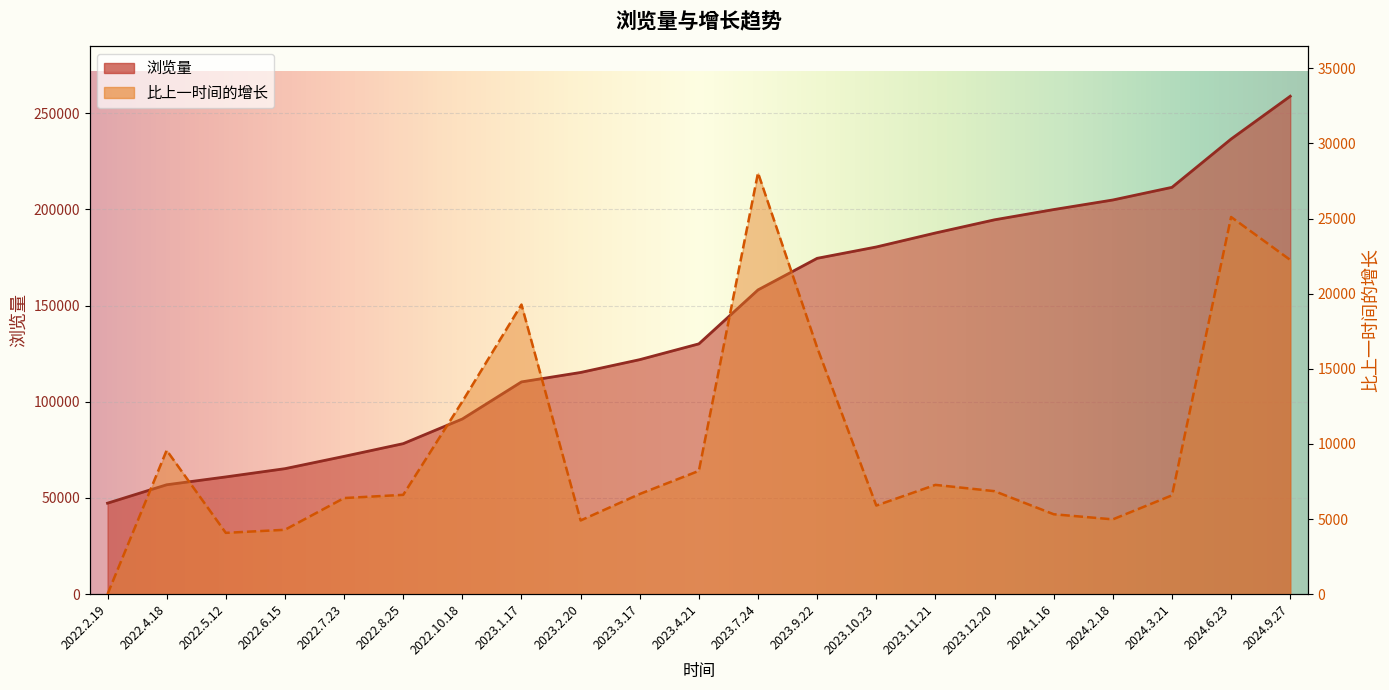

What is the difference between the 浏览量 values at 2022.6.15 and 2024.1.16?

134694